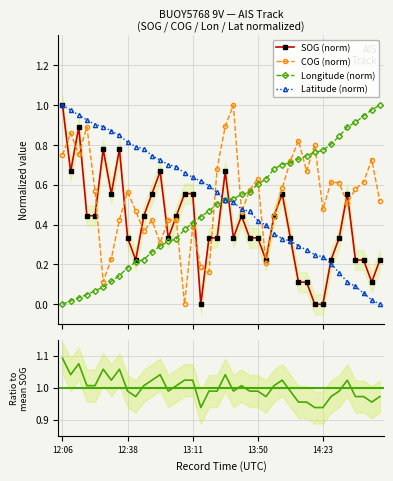

In COG (norm), how many points are lower than both neighbors (excluding endpoints)?

11